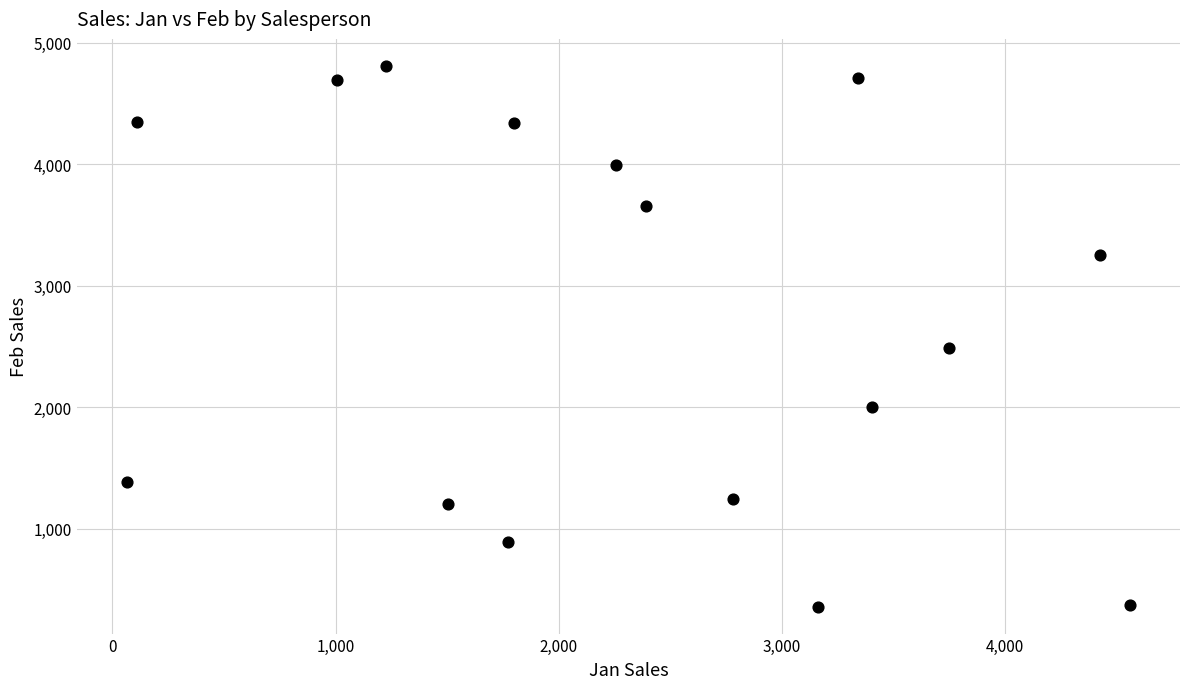

What is the range of X values (max minus min)?

4494.4